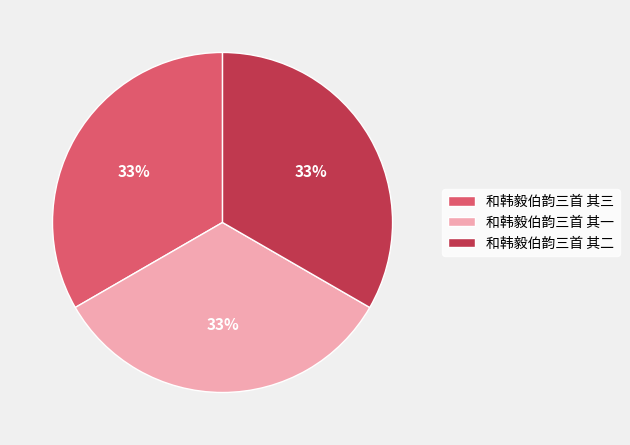

Count the number of slices in the pie.

3